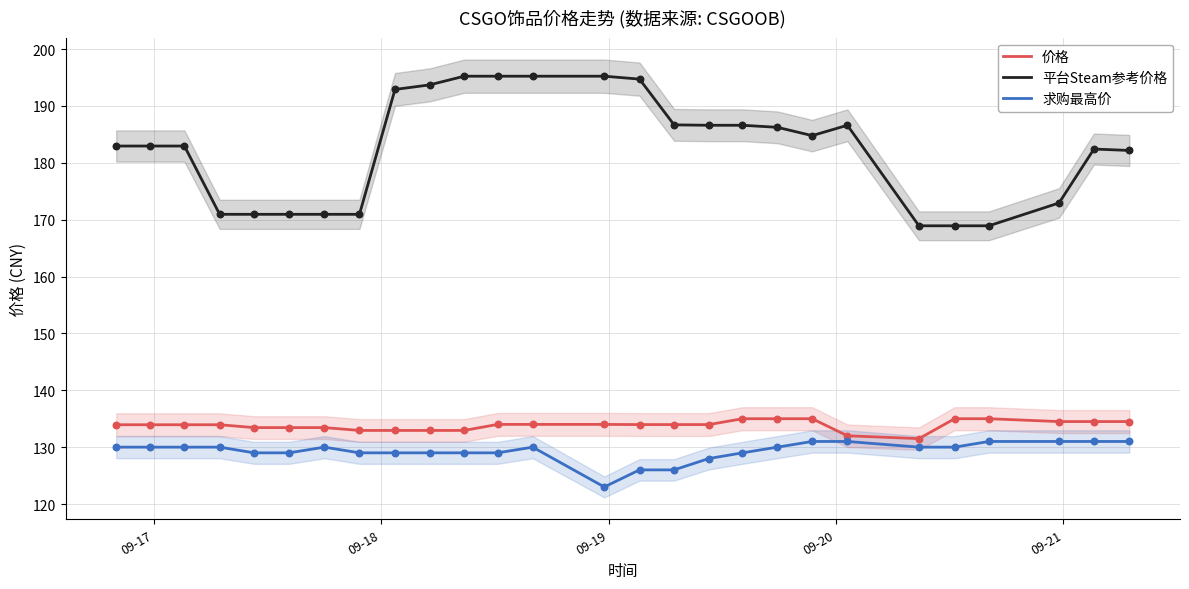

Which series has the widest spread of Y values?

平台Steam参考价格